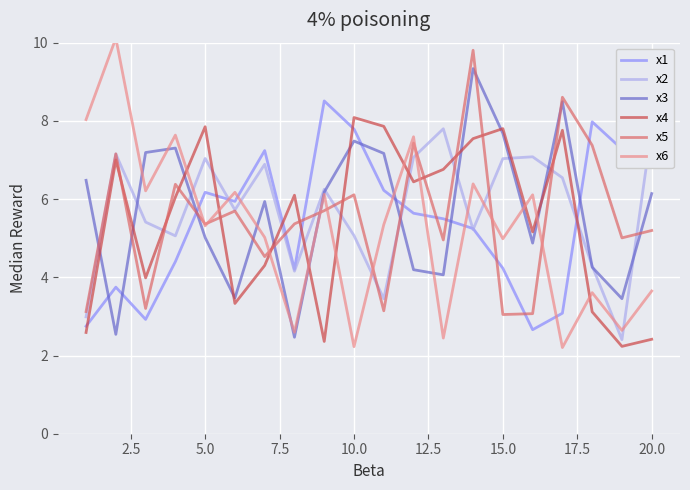

What is the minimum value shown in the chart?

2.2